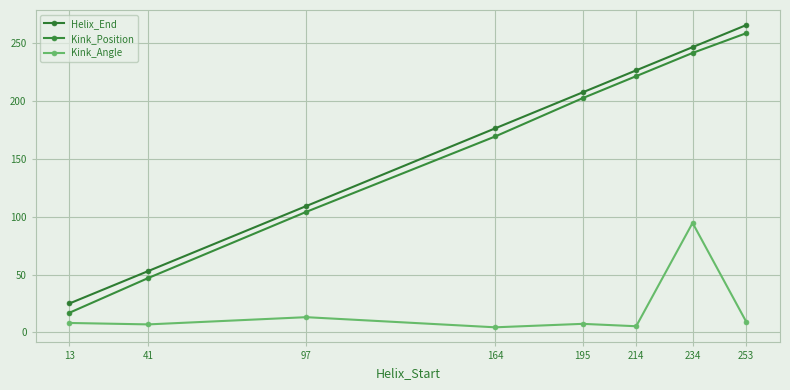

Rank the categories by Kink_Position value from highest to lowest.

253, 234, 214, 195, 164, 97, 41, 13